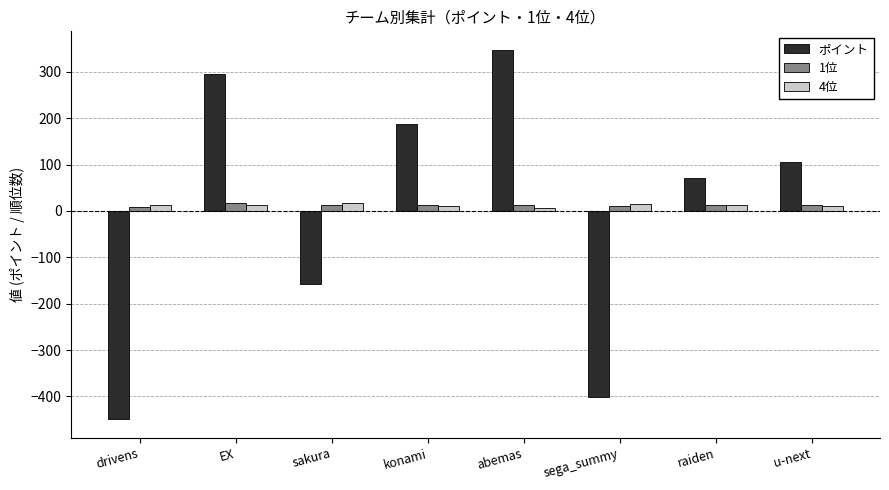

What is the total value across all series at sega_summy?

-377.2